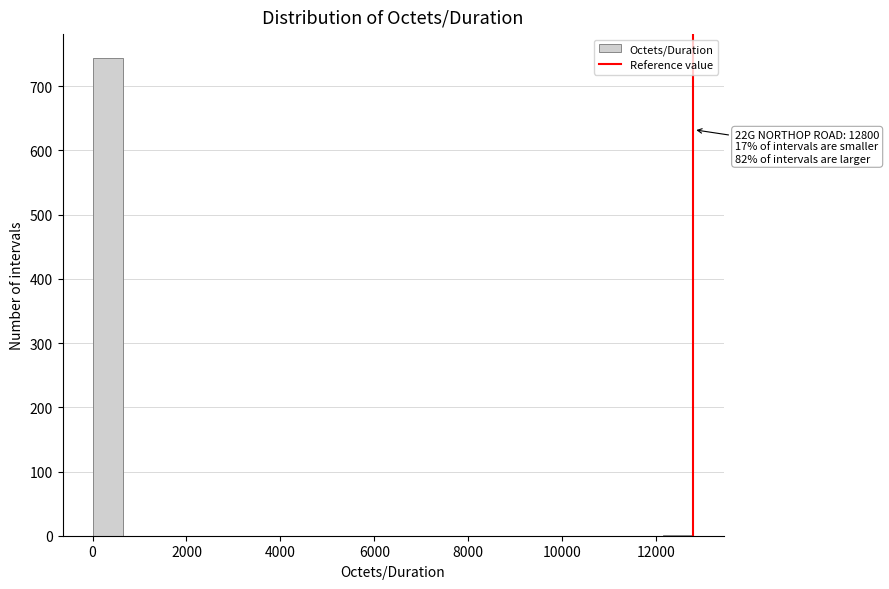

Read against the x-axis, roughly where is the centre of the tallest bar?

400